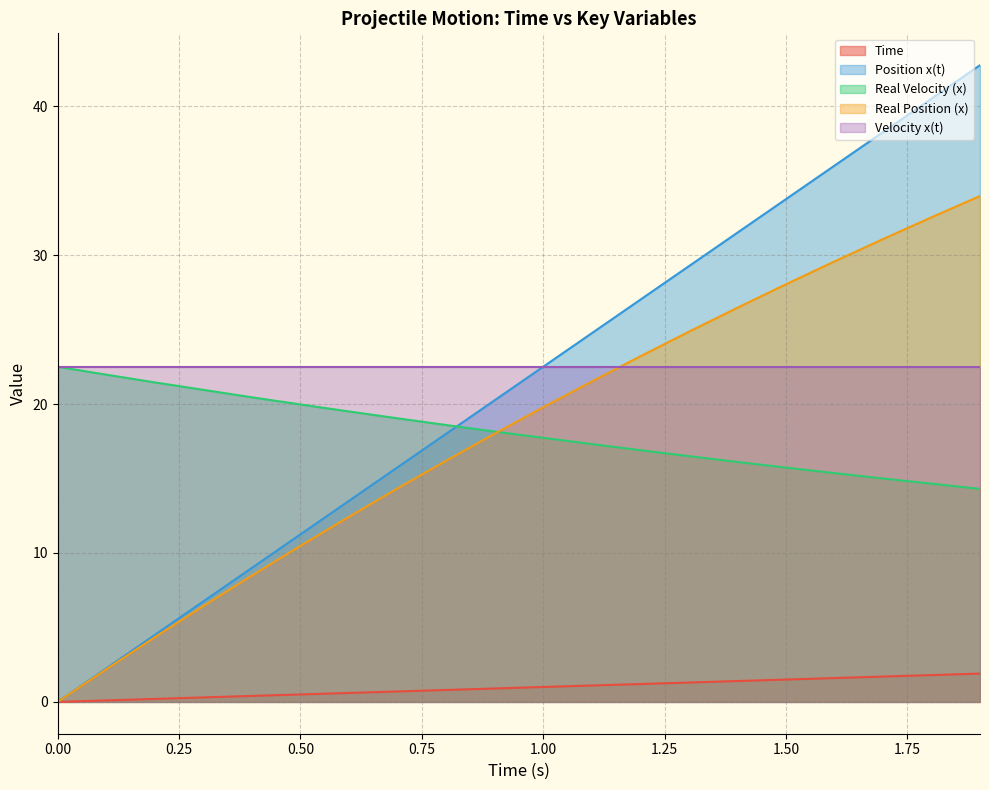

What is the spread (max minus min) of values at 1.00?

21.5